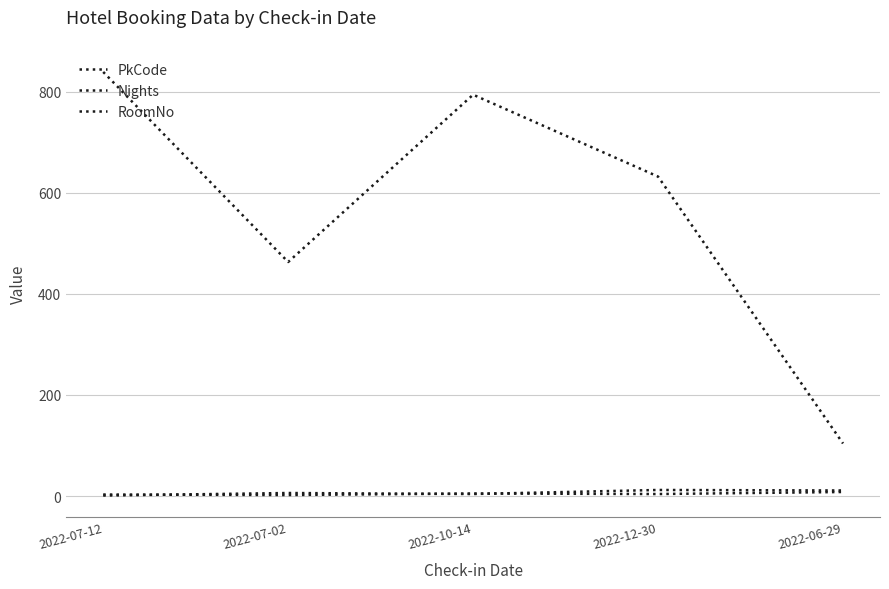

Is the value of Nights at 2022-07-12 greater than the value of RoomNo at 2022-07-02?

No